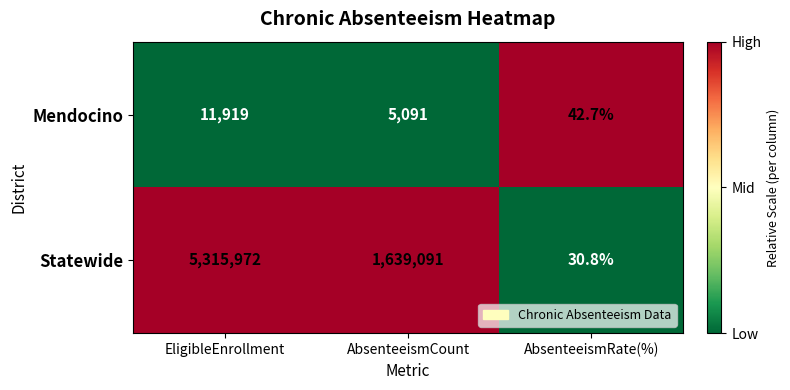

List the series in order of their peak value, lowest first.

Mendocino, Statewide